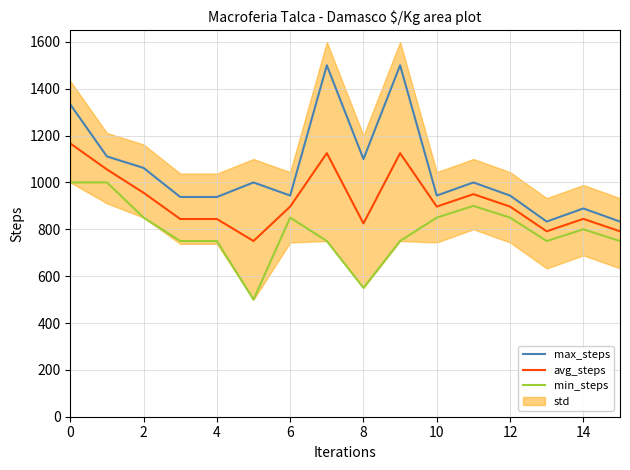

What is the lowest value of the avg_steps series?

750.0